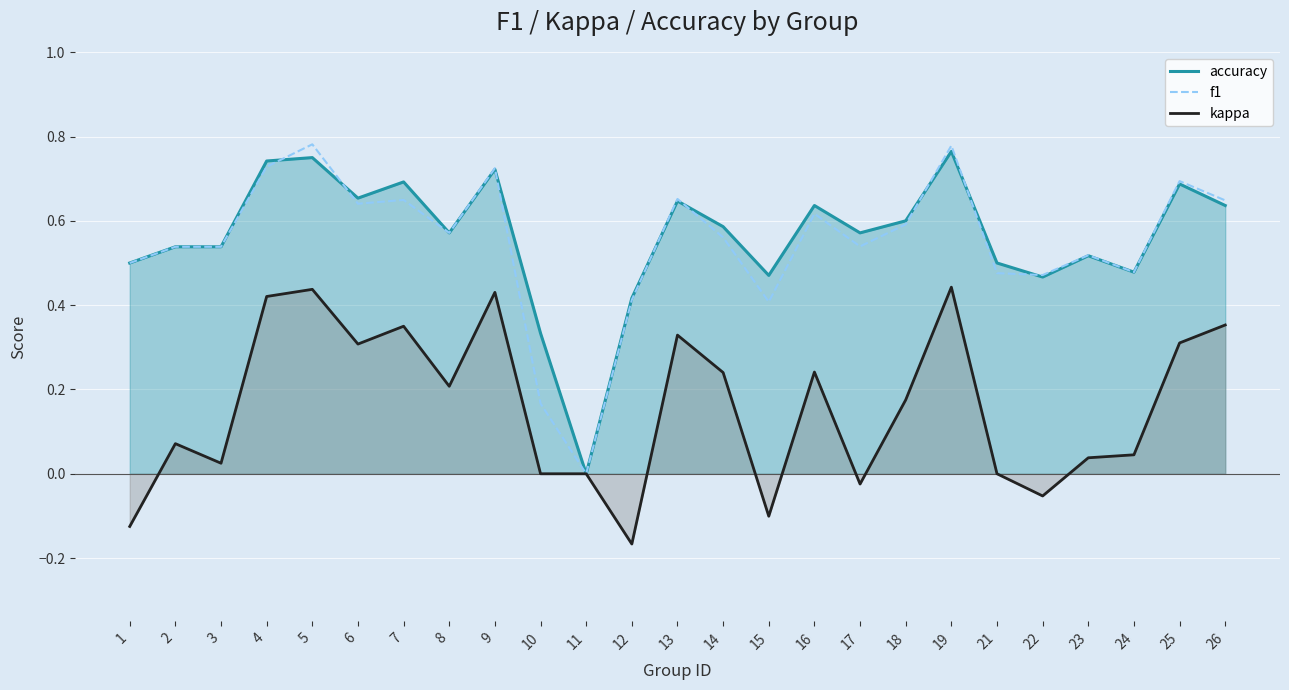

Which label corresponds to the largest value in the chart?

5